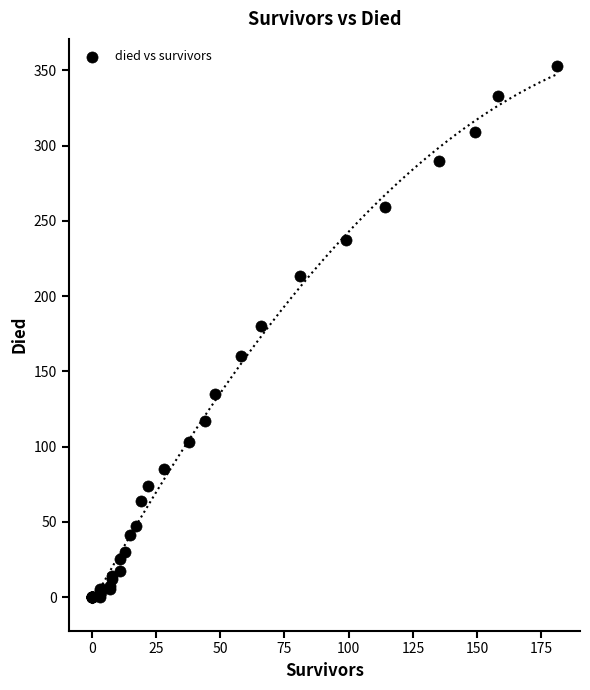

What Y value in the scatter plot is closest to 176?

180